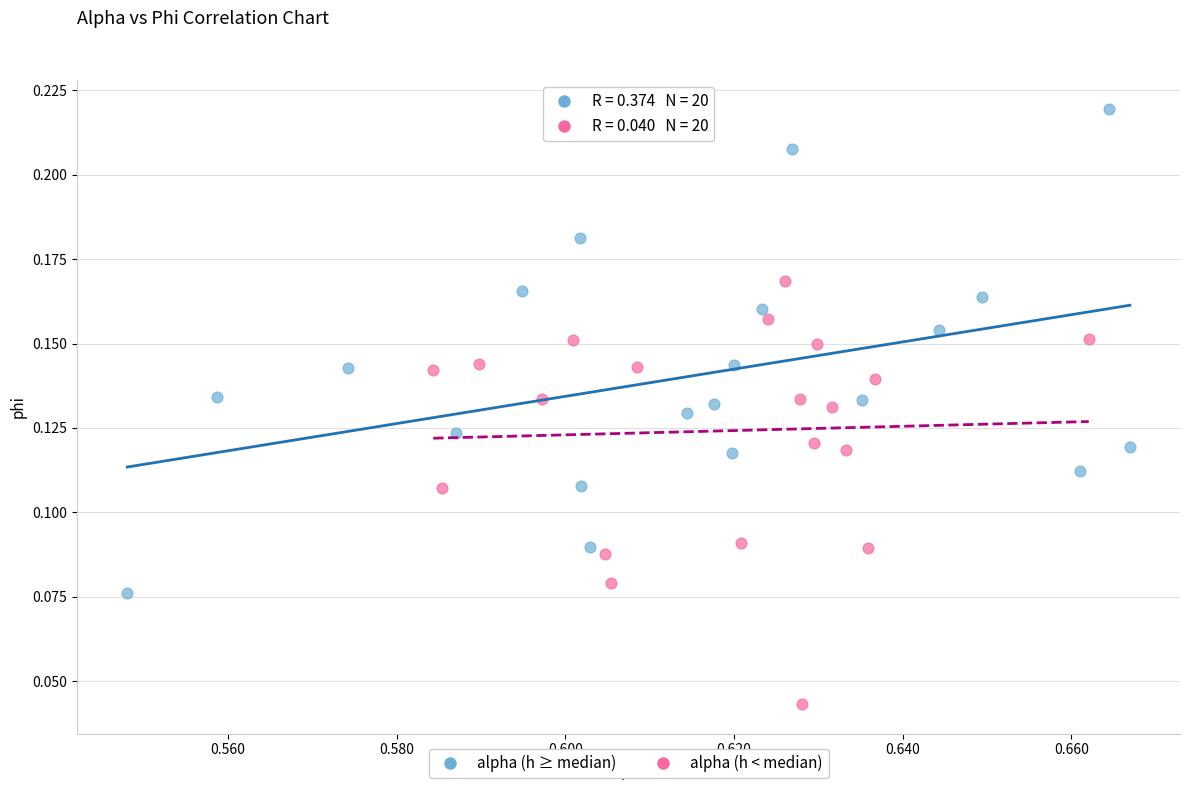

Which series contains the highest Y value?

alpha (h ≥ median)